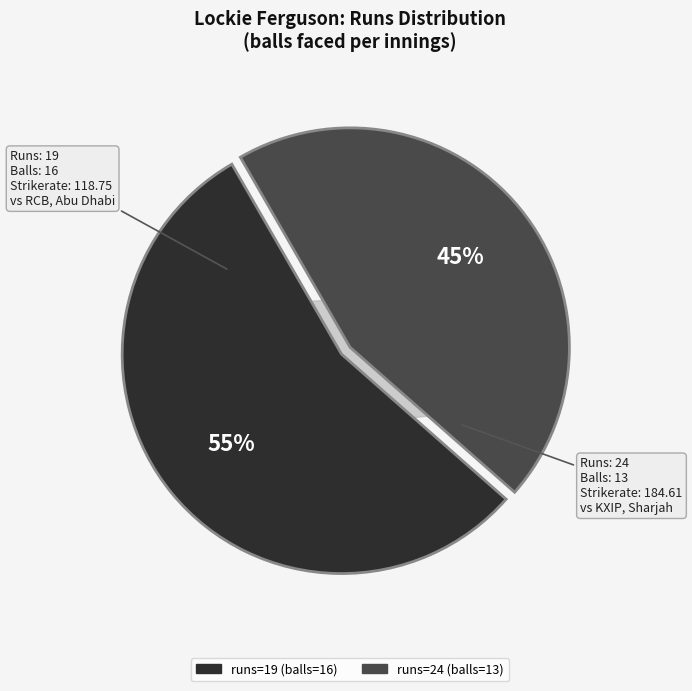

To the nearest percent, what is the average slice percentage?

50%